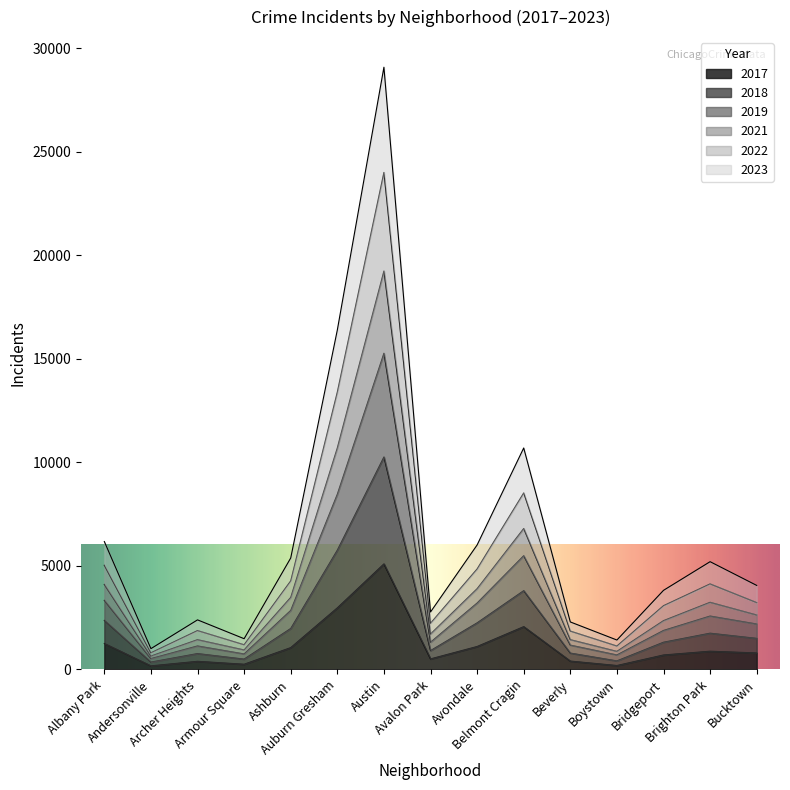

True or false: 2021 and 2019 intersect in this chart.

False